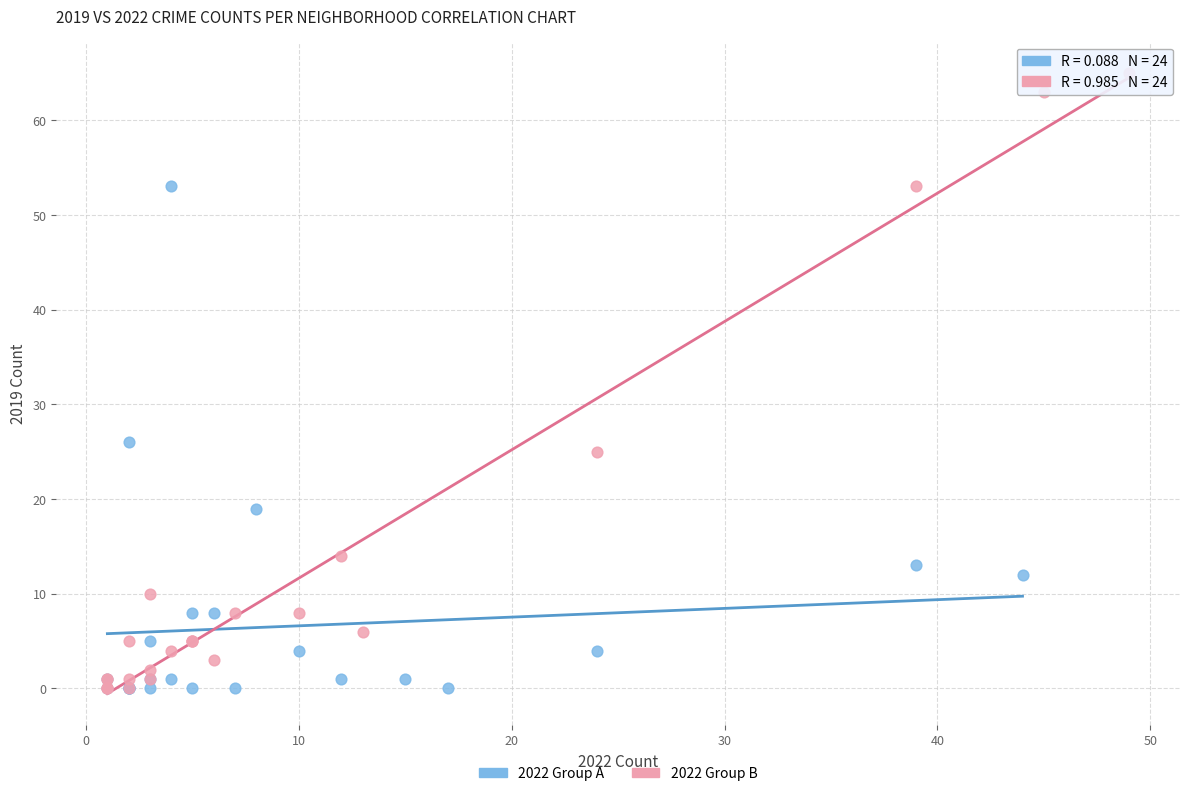

Which series reaches the maximum Y coordinate?

2022 Group B